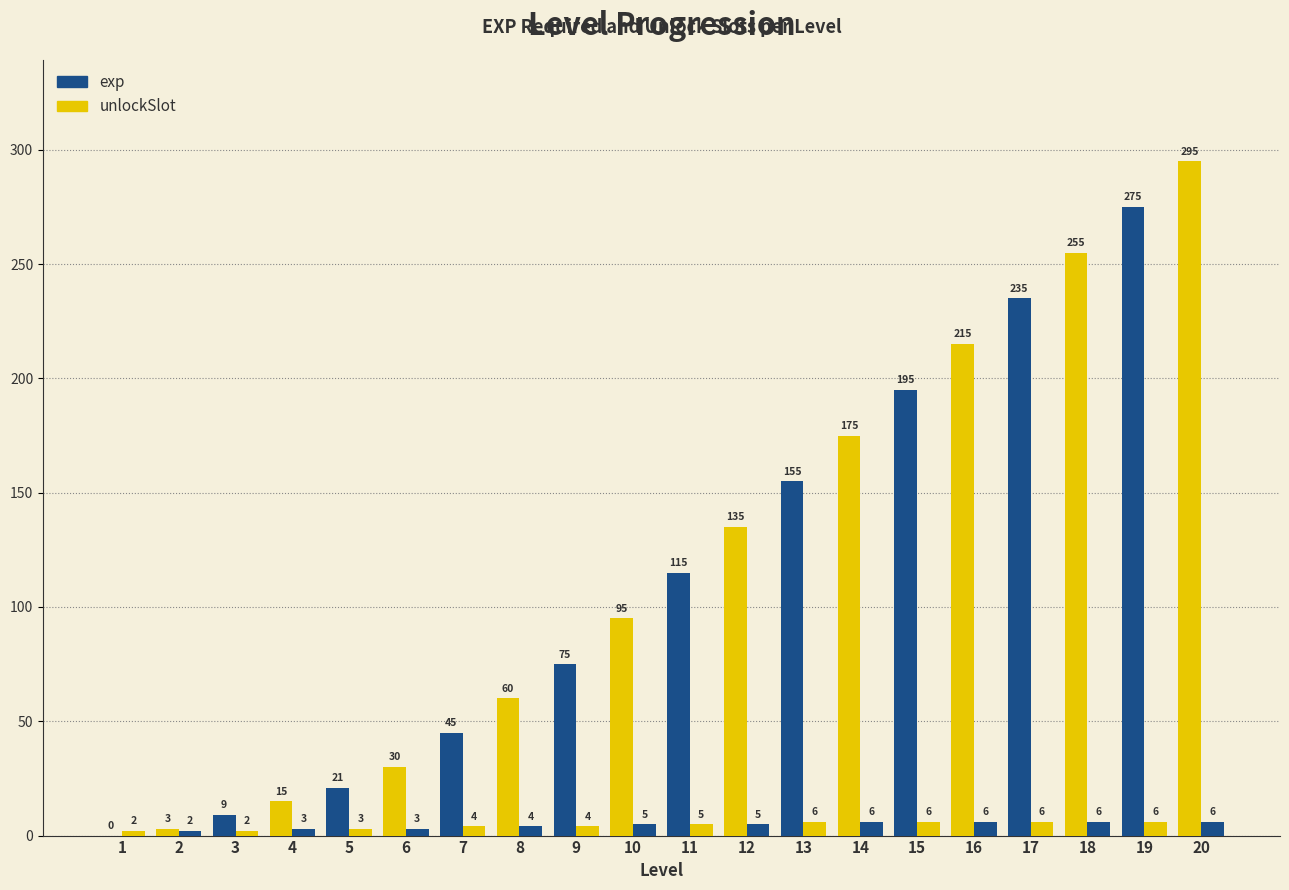

The value of exp at 5 is 21. True or false?

True